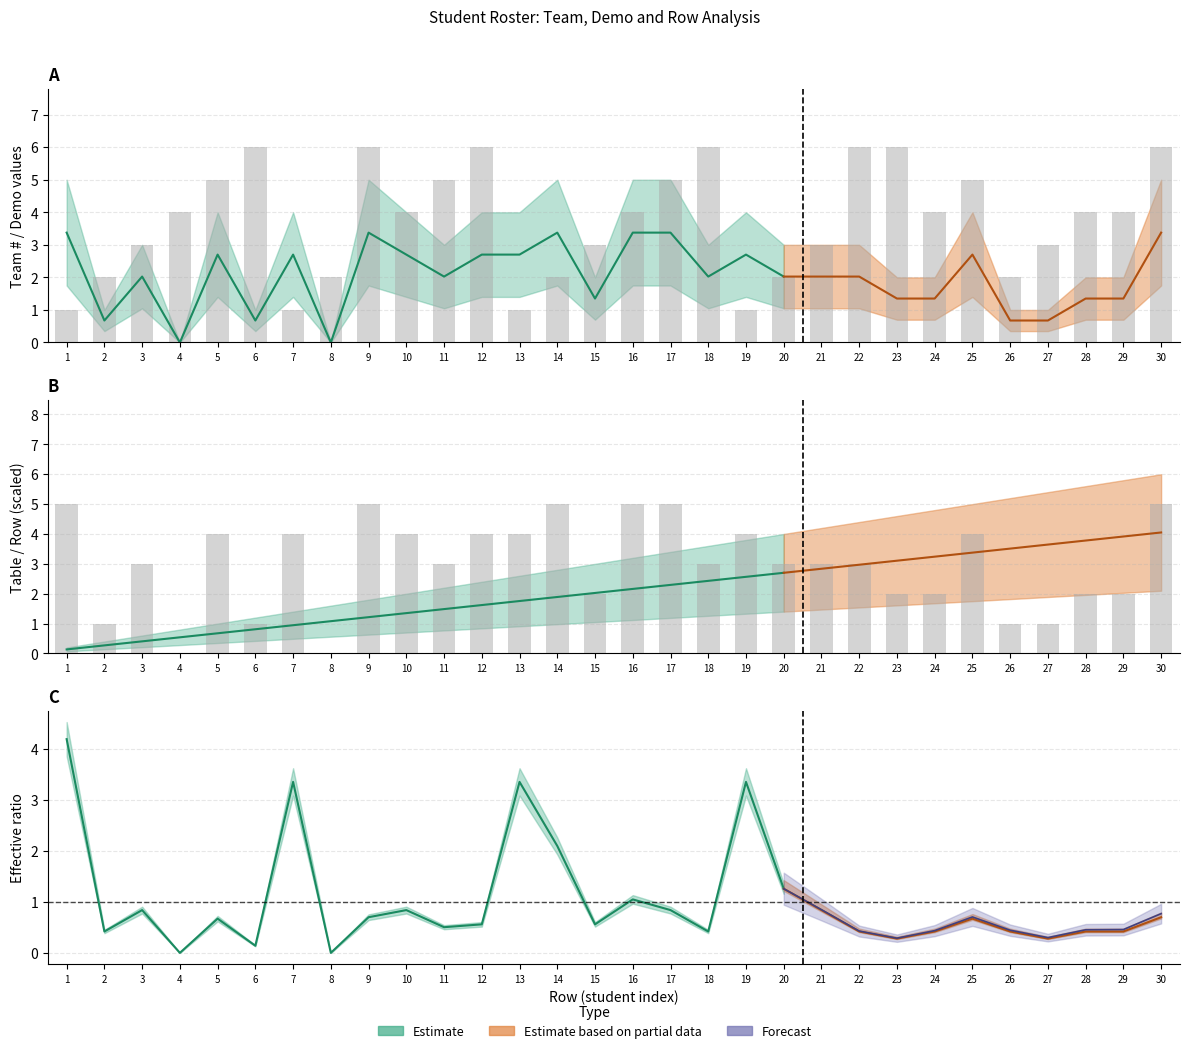

What is the value of the Demo bar at the 25th from the left?

5